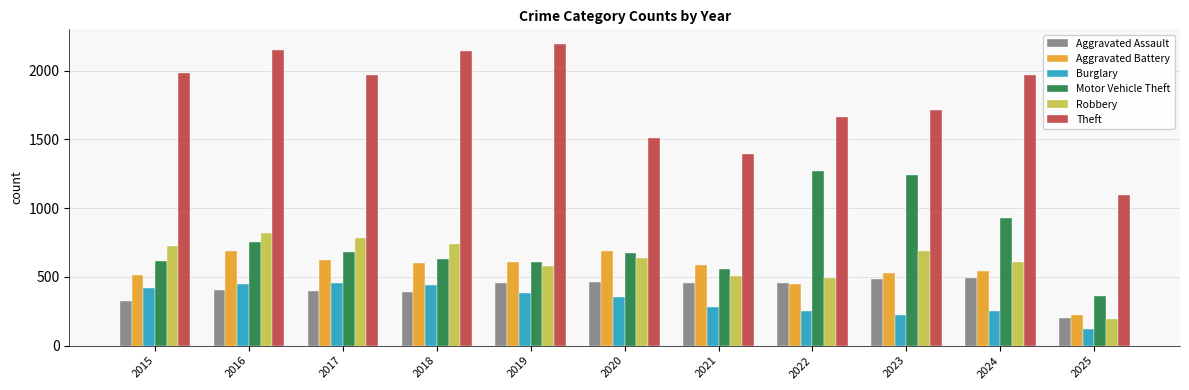

What are all the series names shown in the legend?

Aggravated Assault, Aggravated Battery, Burglary, Motor Vehicle Theft, Robbery, Theft